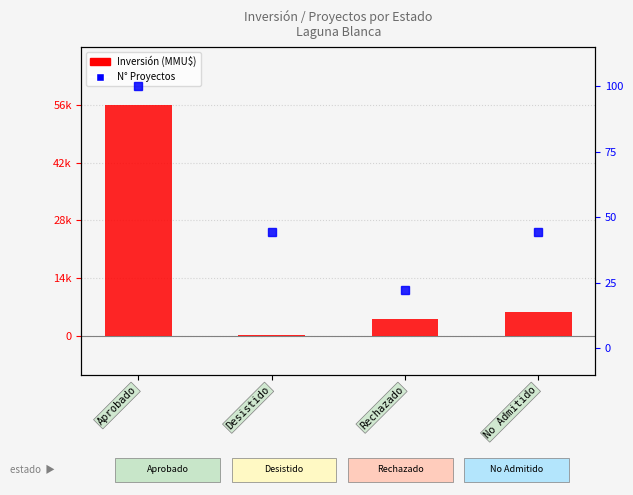

The value of Inversión (MMU$) at Desistido is 0.0. True or false?

False